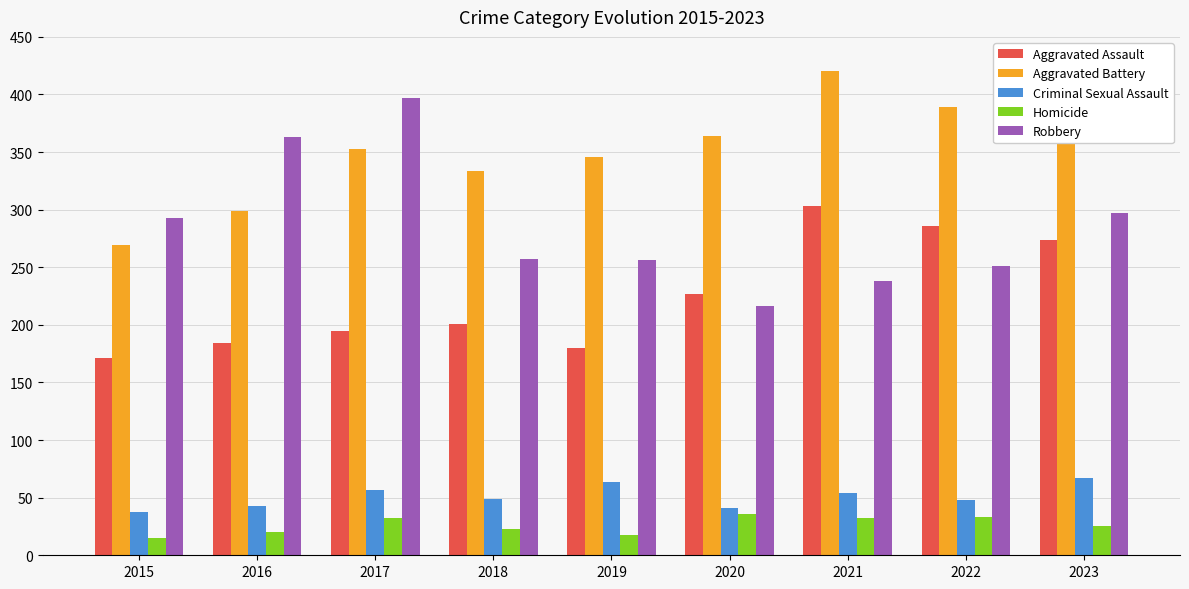

List the series in order of their peak value, highest first.

Aggravated Battery, Robbery, Aggravated Assault, Criminal Sexual Assault, Homicide